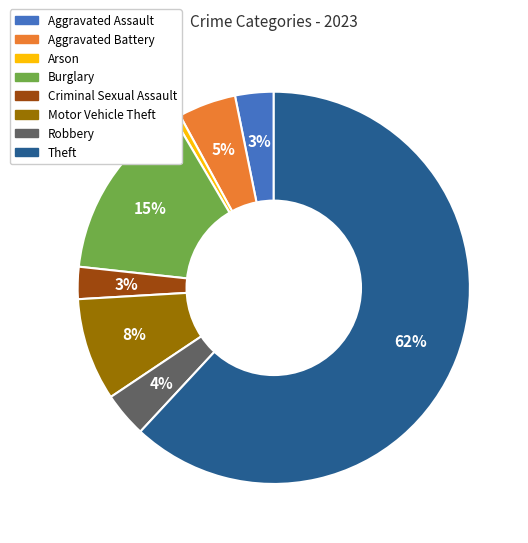

How many segments does this pie chart have?

8